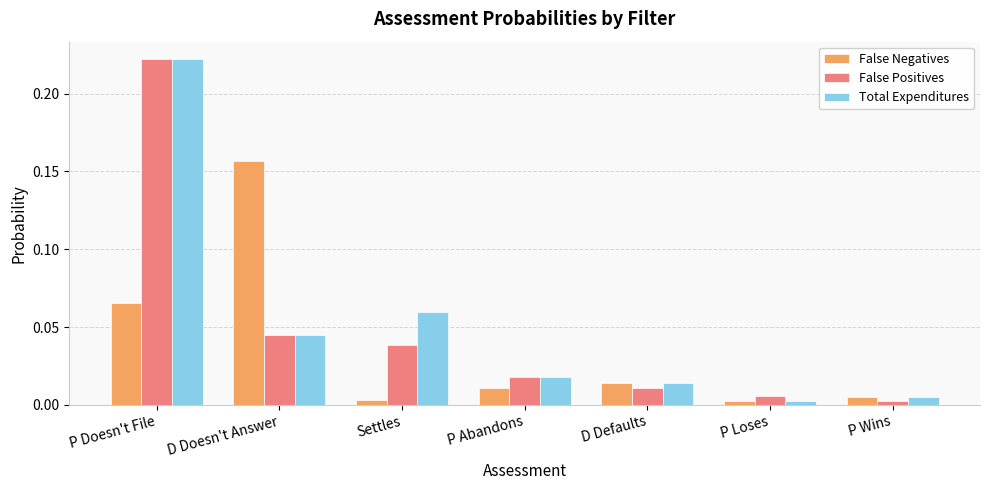

What is the sum of all Total Expenditures values?

0.4